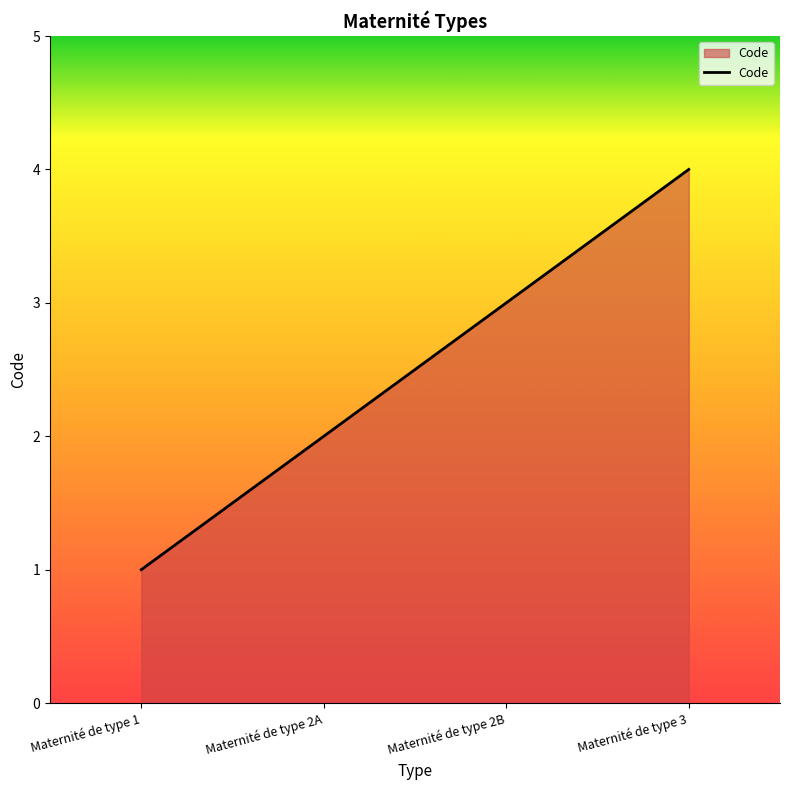

Reading left to right, list all the values displayed in this chart.

1	2	3	4